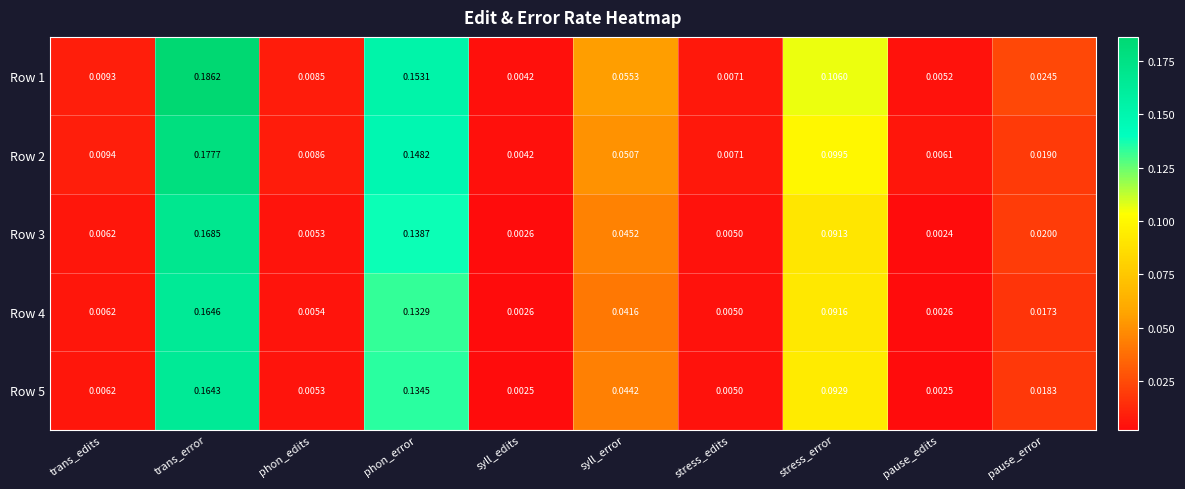

At which label is Row 3 closest to 0?

pause_edits